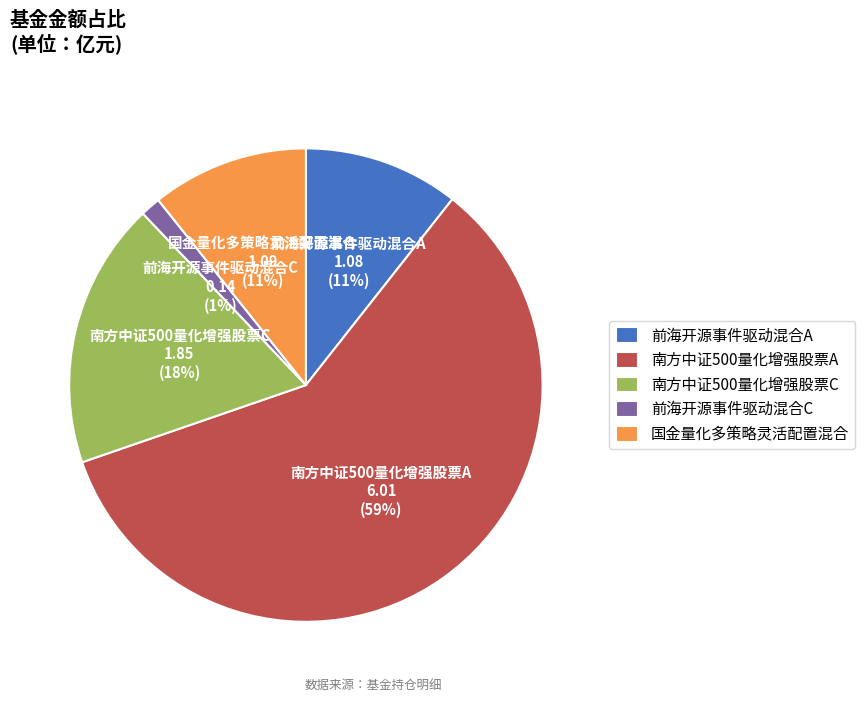

Is there any slice that represents more than half of the pie?

Yes